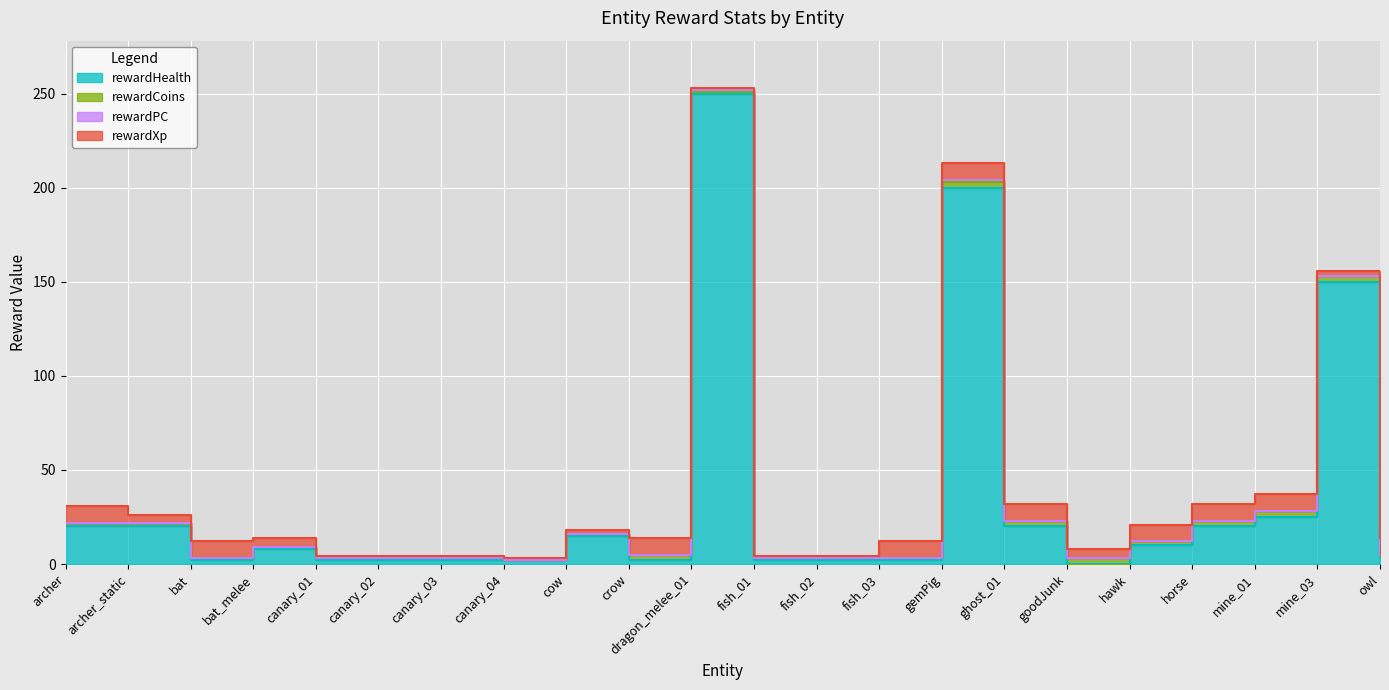

What value does the rewardXp series have at bat?

9